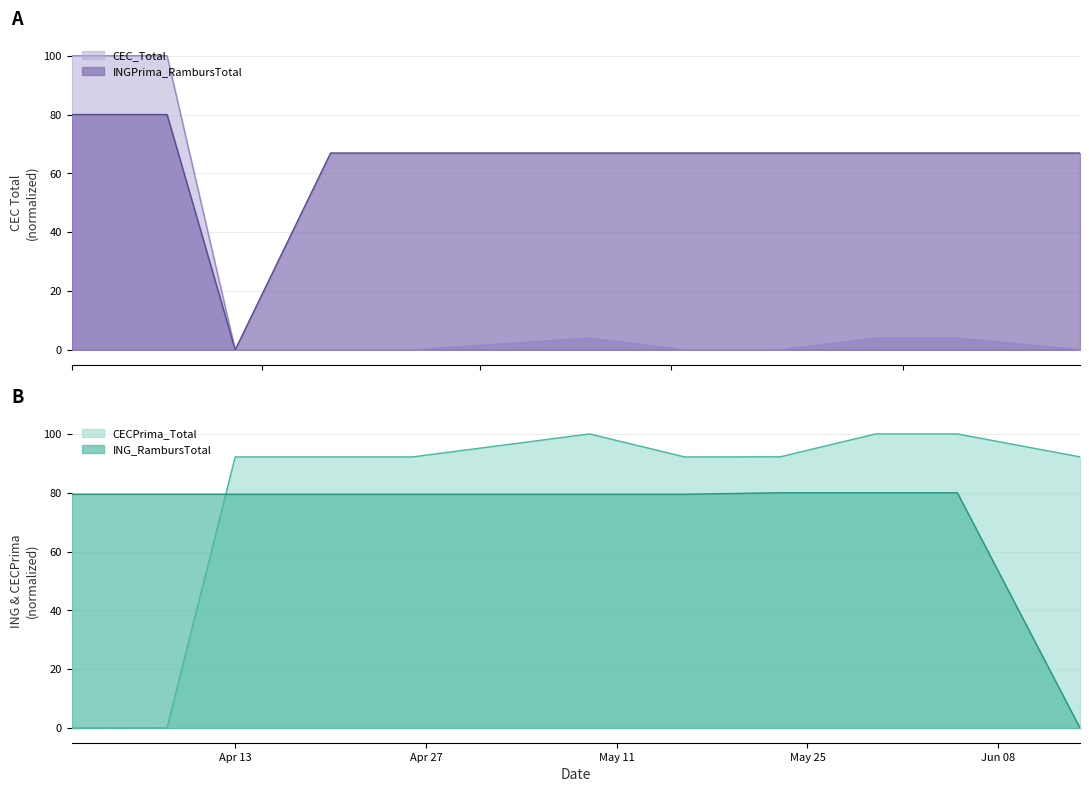

True or false: ING_RambursTotal has a value of 132.4 at 2021-04-26.

False